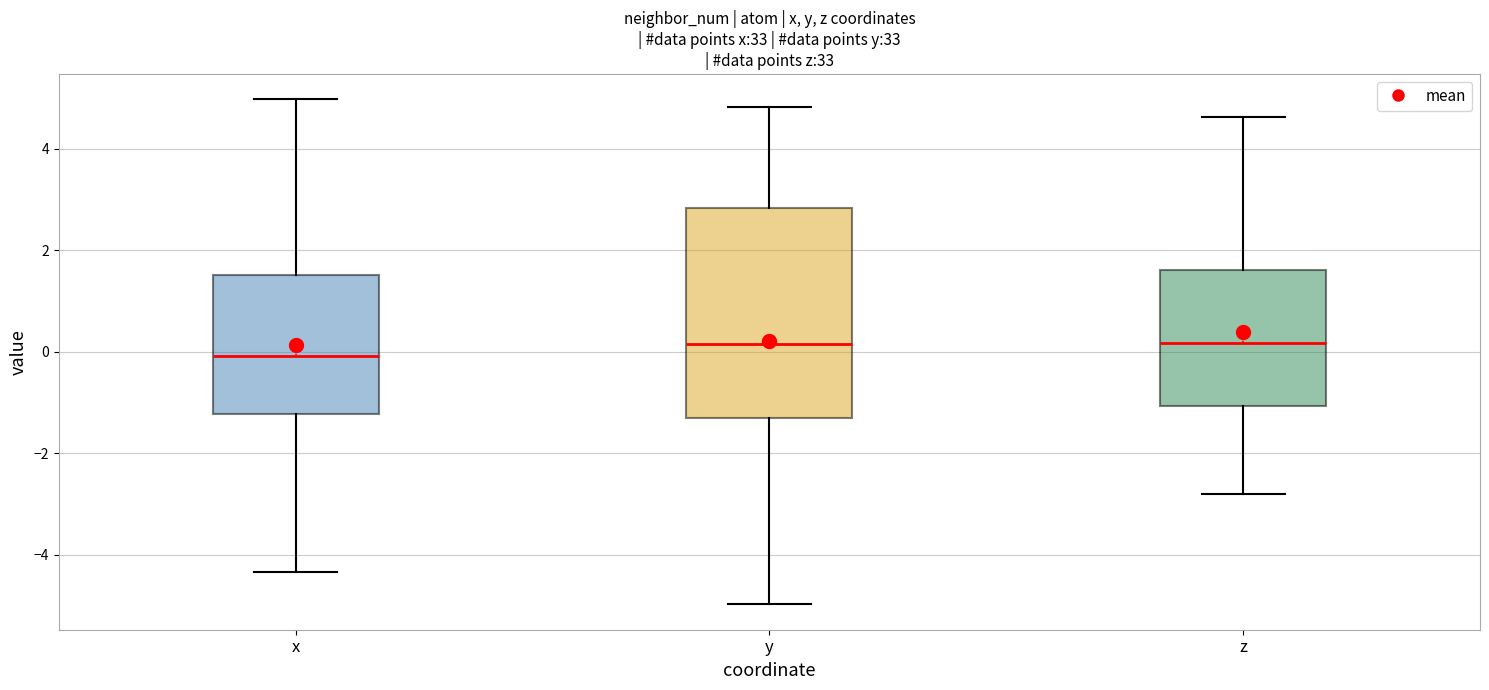

Comparing the boxes themselves (not the whiskers), which one is the tallest?

y